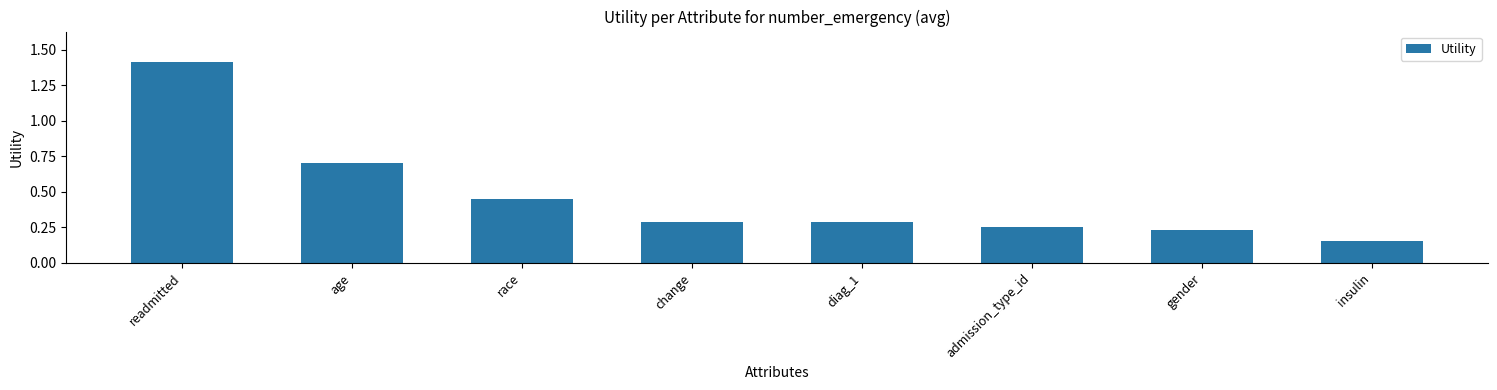

Does the chart contain stacked bars?

No